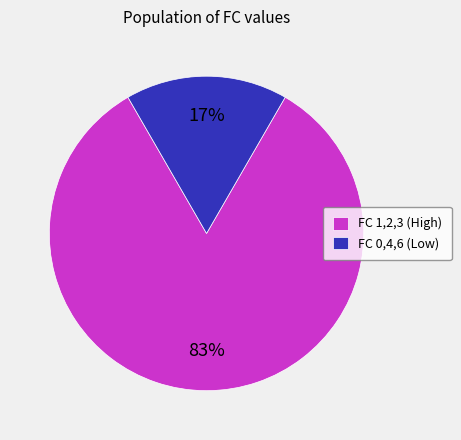

Rank the categories by value from highest to lowest.

FC 1,2,3 (High), FC 0,4,6 (Low)